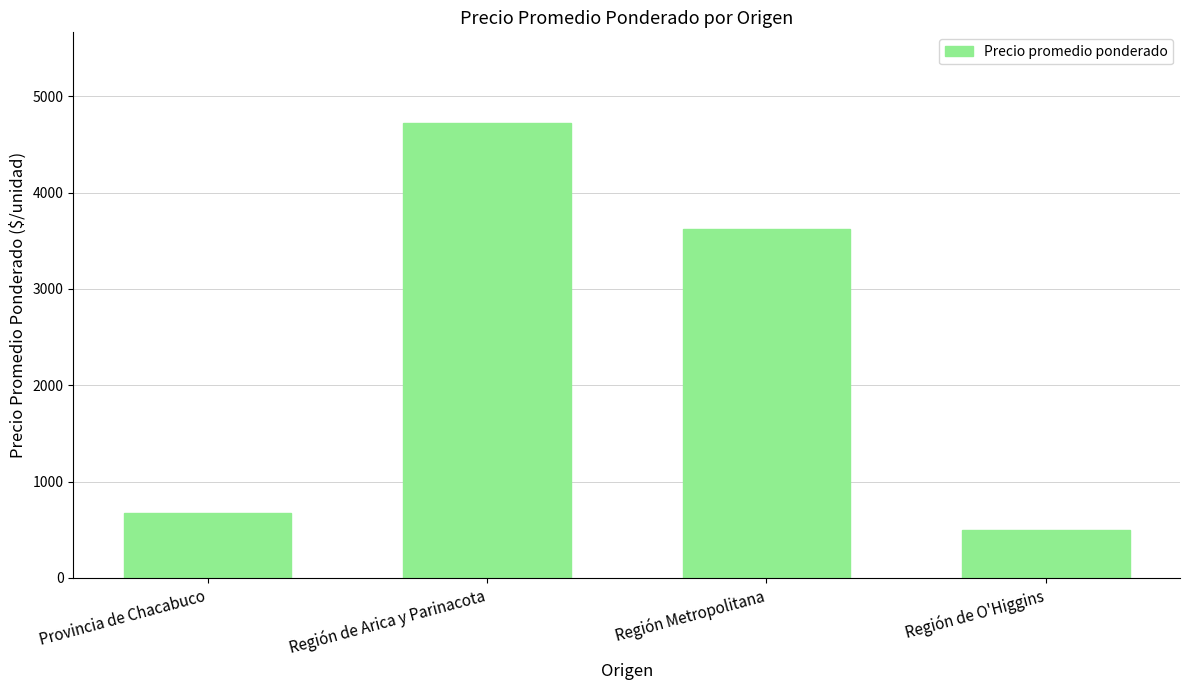

At which label does the data first exceed 3617?

Región de Arica y Parinacota